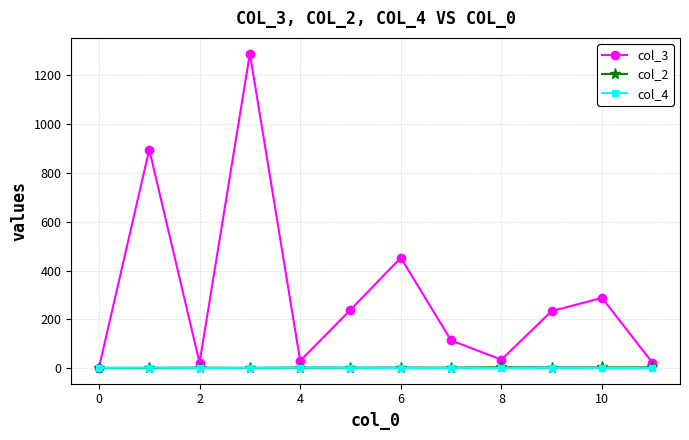

How many values in the col_4 series are below 1?

2